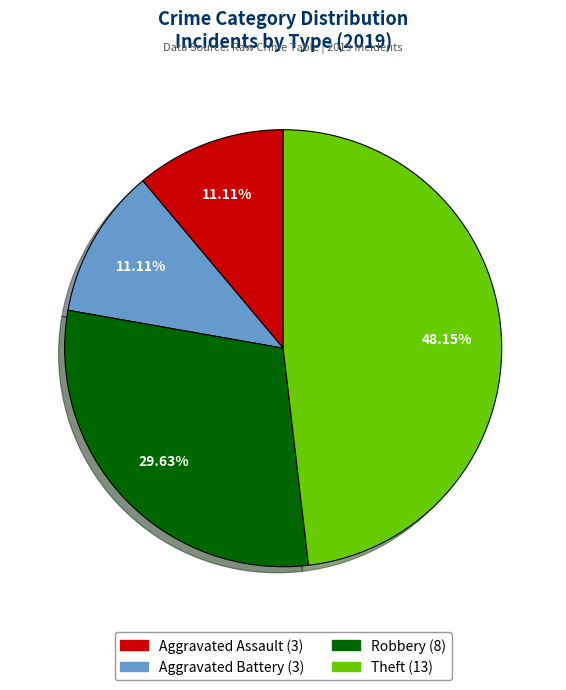

Does any single category account for the majority?

No